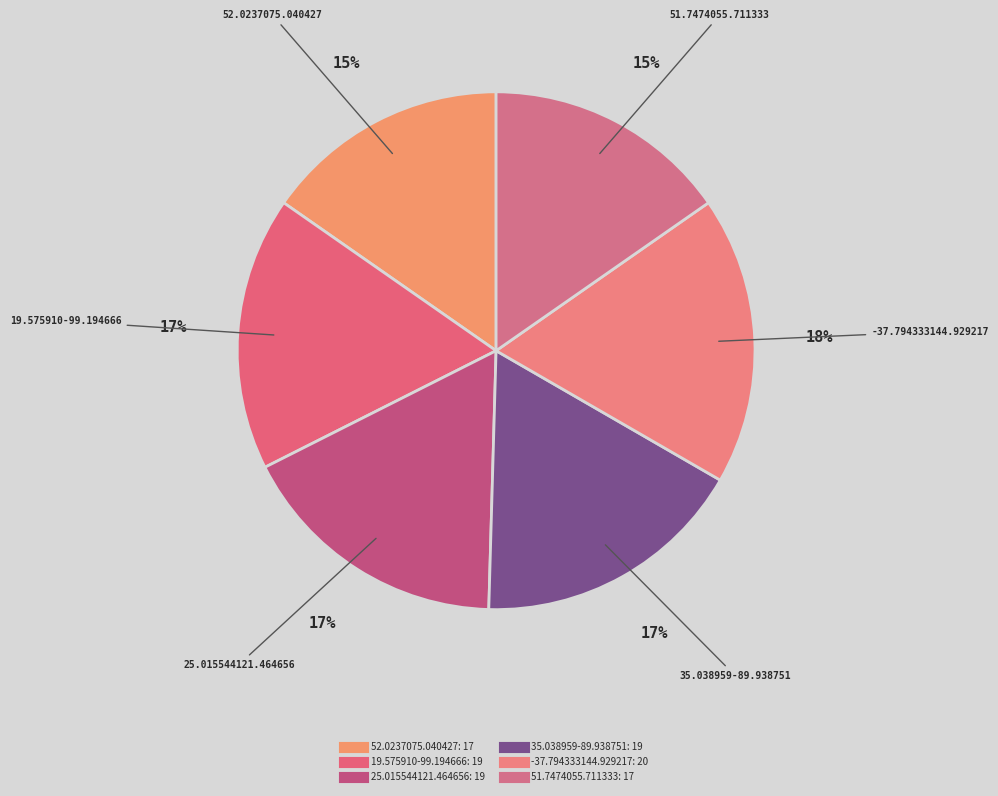

How many segments does this pie chart have?

6